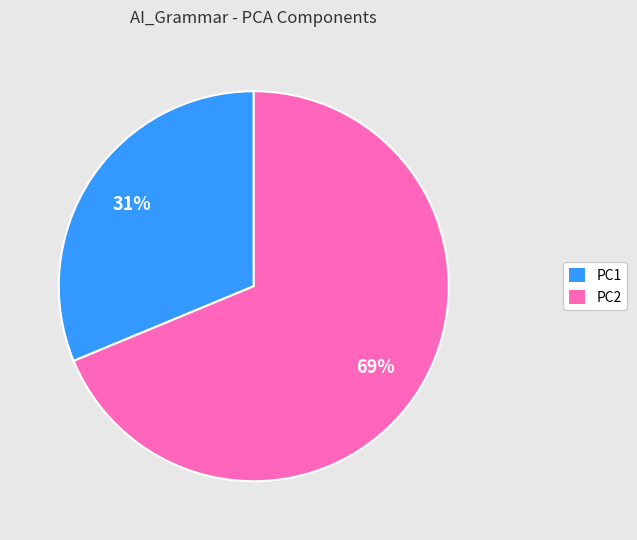

Which slice is the smallest?

PC1